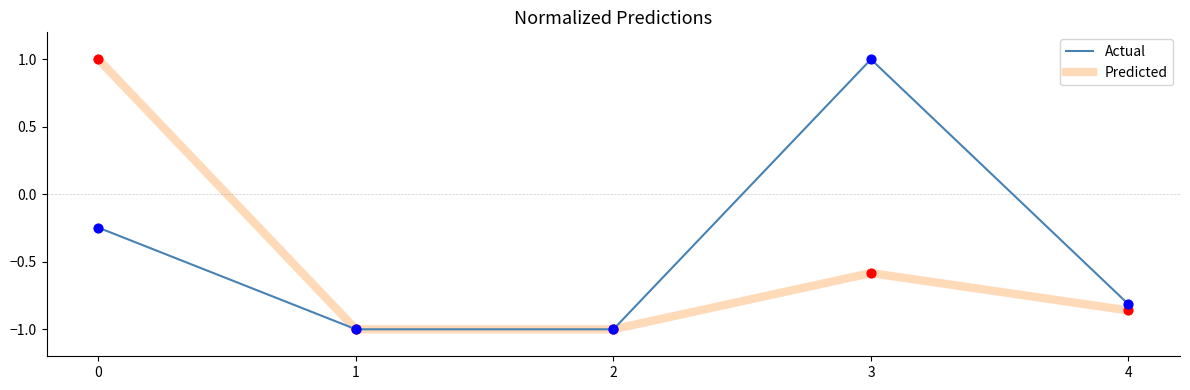

Is the value of Actual at 2 greater than the value of Predicted at 4?

No